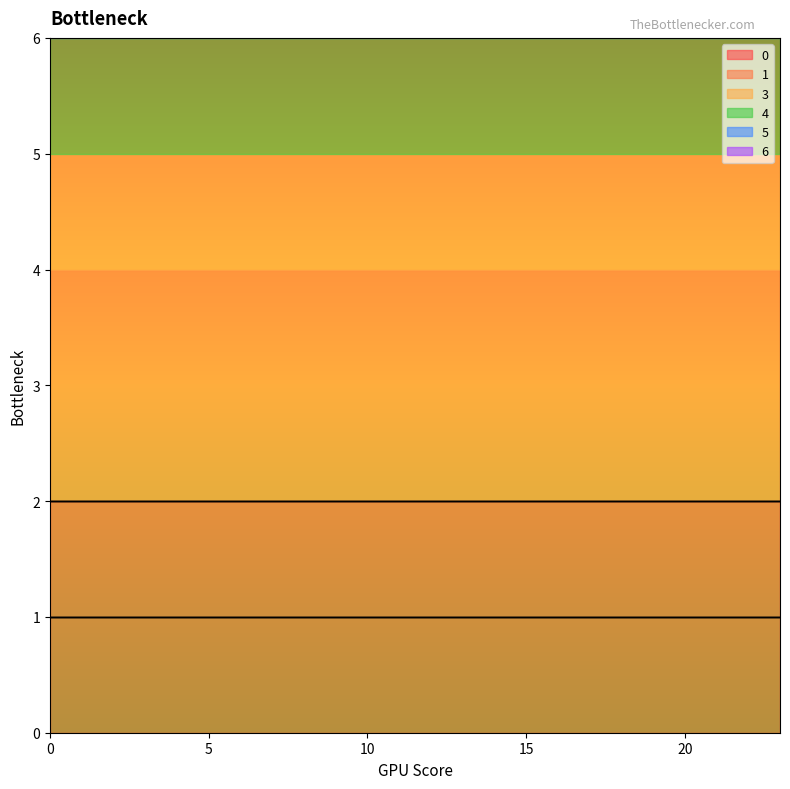

List the series in order of their peak value, highest first.

0, 1, 6, 3, 4, 5